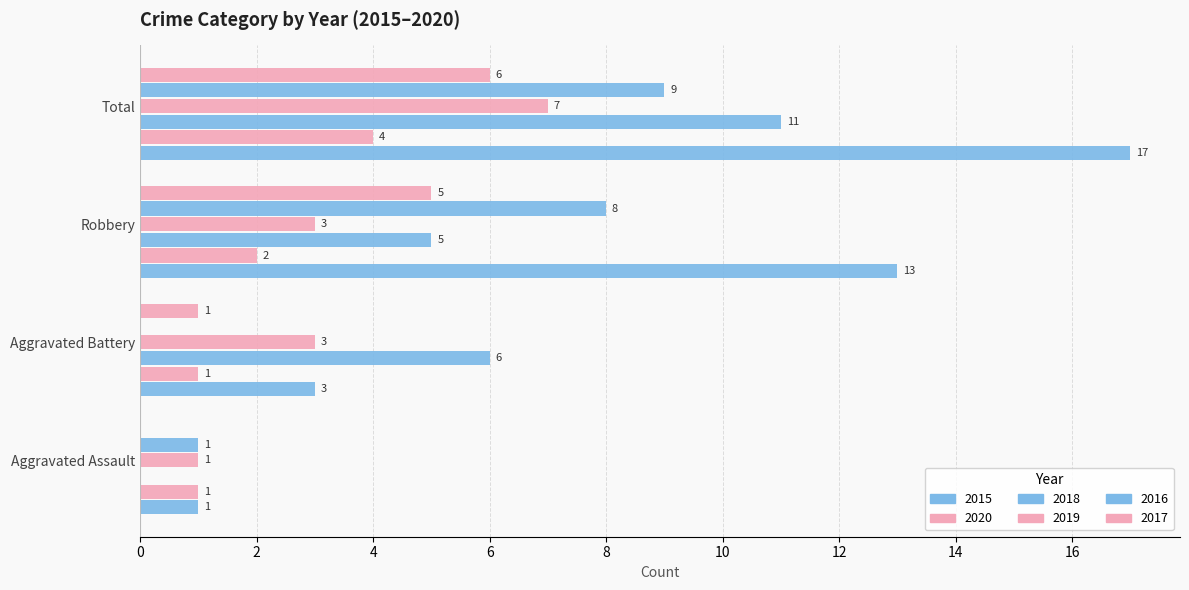

How many values in 2018 are above zero?

3